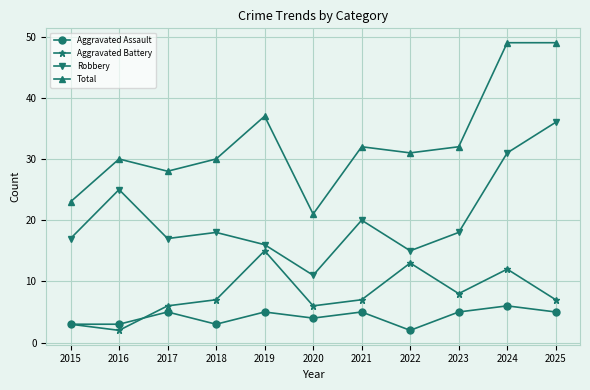

True or false: Robbery has a value of 9 at 2017.

False